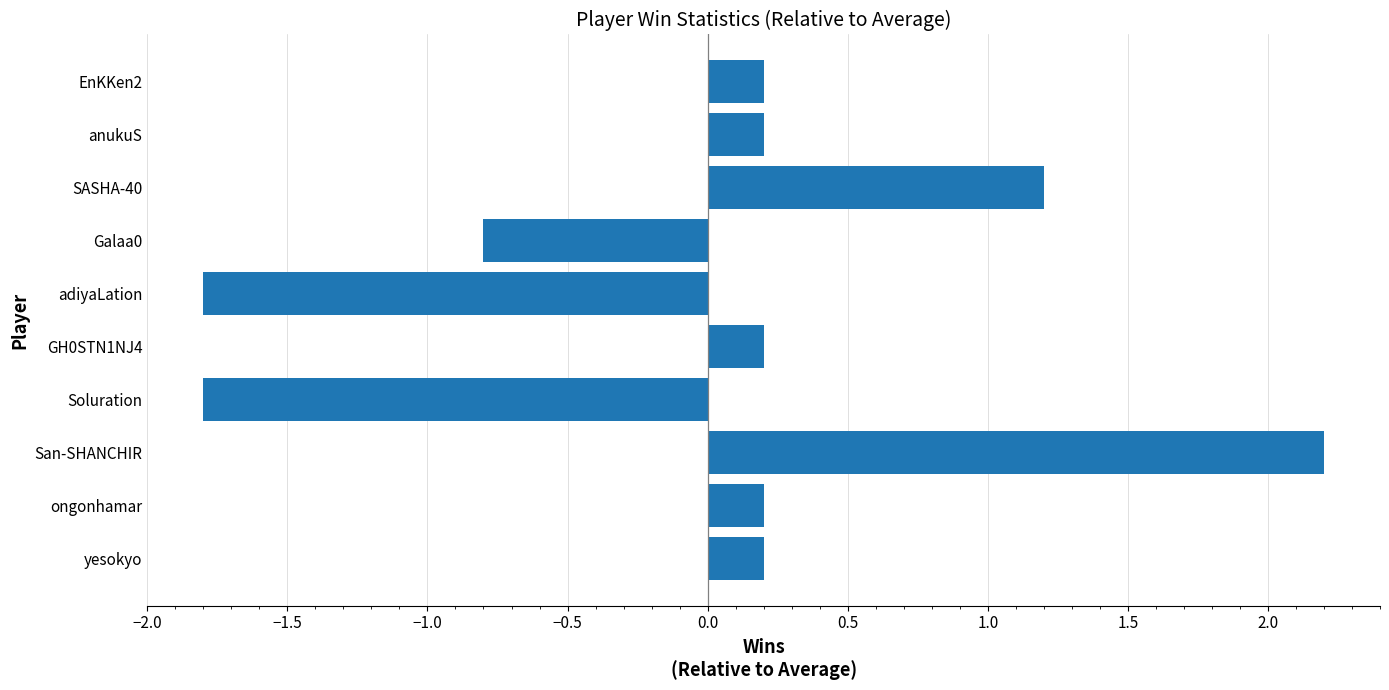

How many values exceed 0?

7